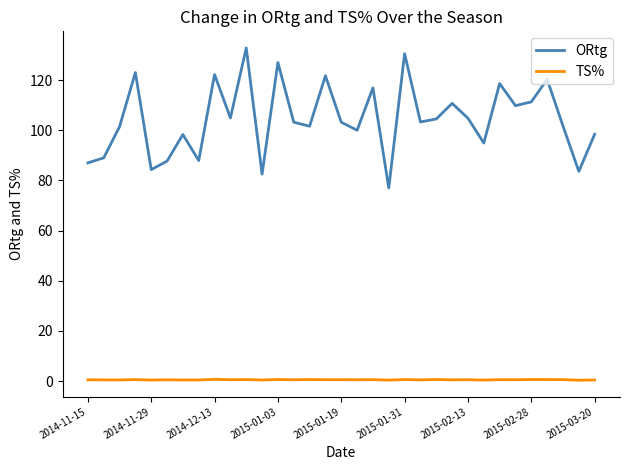

What are all the series names shown in the legend?

ORtg, TS%